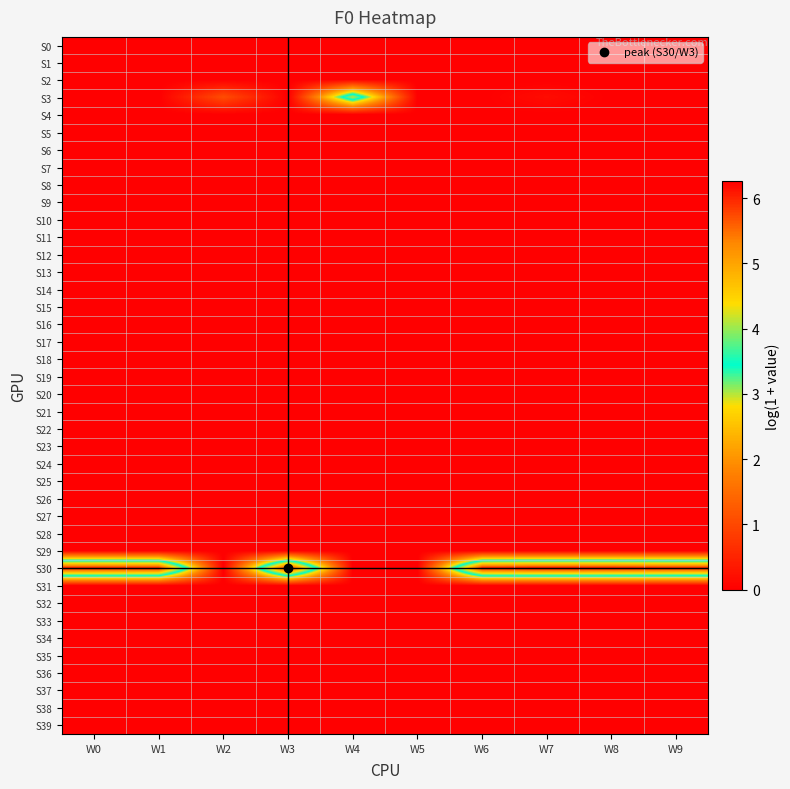

Reading left to right, extract all data points from this chart.

S0: W0=0.0	W1=0.0	W2=0.0	W3=0.0	W4=0.0	W5=0.0	W6=0.0	W7=0.0	W8=0.0	W9=0.0
S1: W0=0.0	W1=0.0	W2=0.0	W3=0.0	W4=0.0	W5=0.0	W6=0.0	W7=0.0	W8=0.0	W9=0.0
S2: W0=0.0	W1=0.0	W2=0.0	W3=0.0	W4=0.0	W5=0.0	W6=0.0	W7=0.0	W8=0.0	W9=0.0
S3: W0=0.0	W1=0.0	W2=1.1	W3=0.0	W4=4.1	W5=0.0	W6=0.0	W7=0.2	W8=0.0	W9=0.0
S4: W0=0.0	W1=0.0	W2=0.0	W3=0.0	W4=0.0	W5=0.0	W6=0.0	W7=0.0	W8=0.0	W9=0.0
S5: W0=0.0	W1=0.0	W2=0.0	W3=0.0	W4=0.0	W5=0.0	W6=0.0	W7=0.0	W8=0.0	W9=0.0
S6: W0=0.0	W1=0.0	W2=0.0	W3=0.0	W4=0.0	W5=0.0	W6=0.0	W7=0.0	W8=0.0	W9=0.0
S7: W0=0.0	W1=0.0	W2=0.0	W3=0.0	W4=0.0	W5=0.0	W6=0.0	W7=0.0	W8=0.0	W9=0.0
S8: W0=0.0	W1=0.0	W2=0.0	W3=0.0	W4=0.0	W5=0.0	W6=0.0	W7=0.0	W8=0.0	W9=0.0
S9: W0=0.0	W1=0.0	W2=0.0	W3=0.0	W4=0.0	W5=0.0	W6=0.0	W7=0.0	W8=0.0	W9=0.0
S10: W0=0.0	W1=0.0	W2=0.0	W3=0.0	W4=0.0	W5=0.0	W6=0.0	W7=0.0	W8=0.0	W9=0.0
S11: W0=0.0	W1=0.0	W2=0.0	W3=0.0	W4=0.0	W5=0.0	W6=0.0	W7=0.0	W8=0.0	W9=0.0
S12: W0=0.0	W1=0.0	W2=0.0	W3=0.0	W4=0.0	W5=0.0	W6=0.0	W7=0.0	W8=0.0	W9=0.0
S13: W0=0.0	W1=0.0	W2=0.0	W3=0.0	W4=0.0	W5=0.0	W6=0.0	W7=0.0	W8=0.0	W9=0.0
S14: W0=0.0	W1=0.0	W2=0.0	W3=0.0	W4=0.0	W5=0.0	W6=0.0	W7=0.0	W8=0.0	W9=0.0
S15: W0=0.0	W1=0.0	W2=0.0	W3=0.0	W4=0.0	W5=0.0	W6=0.0	W7=0.0	W8=0.0	W9=0.0
S16: W0=0.0	W1=0.0	W2=0.0	W3=0.0	W4=0.0	W5=0.0	W6=0.0	W7=0.0	W8=0.0	W9=0.0
S17: W0=0.0	W1=0.0	W2=0.0	W3=0.0	W4=0.0	W5=0.0	W6=0.0	W7=0.0	W8=0.0	W9=0.0
S18: W0=0.0	W1=0.0	W2=0.0	W3=0.0	W4=0.0	W5=0.0	W6=0.0	W7=0.0	W8=0.0	W9=0.0
S19: W0=0.0	W1=0.0	W2=0.0	W3=0.0	W4=0.0	W5=0.0	W6=0.0	W7=0.0	W8=0.0	W9=0.0
S20: W0=0.0	W1=0.0	W2=0.0	W3=0.0	W4=0.0	W5=0.0	W6=0.0	W7=0.0	W8=0.0	W9=0.0
S21: W0=0.0	W1=0.0	W2=0.0	W3=0.0	W4=0.0	W5=0.0	W6=0.0	W7=0.0	W8=0.0	W9=0.0
S22: W0=0.0	W1=0.0	W2=0.0	W3=0.0	W4=0.0	W5=0.0	W6=0.0	W7=0.0	W8=0.0	W9=0.0
S23: W0=0.0	W1=0.0	W2=0.0	W3=0.0	W4=0.0	W5=0.0	W6=0.0	W7=0.0	W8=0.0	W9=0.0
S24: W0=0.0	W1=0.0	W2=0.0	W3=0.0	W4=0.0	W5=0.0	W6=0.0	W7=0.0	W8=0.0	W9=0.0
S25: W0=0.0	W1=0.0	W2=0.0	W3=0.0	W4=0.0	W5=0.0	W6=0.0	W7=0.0	W8=0.0	W9=0.0
S26: W0=0.0	W1=0.0	W2=0.0	W3=0.0	W4=0.0	W5=0.0	W6=0.0	W7=0.0	W8=0.0	W9=0.0
S27: W0=0.0	W1=0.0	W2=0.0	W3=0.0	W4=0.0	W5=0.0	W6=0.0	W7=0.0	W8=0.0	W9=0.0
S28: W0=0.0	W1=0.0	W2=0.0	W3=0.0	W4=0.0	W5=0.0	W6=0.0	W7=0.0	W8=0.0	W9=0.0
S29: W0=0.0	W1=0.0	W2=0.0	W3=0.0	W4=0.0	W5=0.0	W6=0.0	W7=0.0	W8=0.0	W9=0.0
S30: W0=6.2	W1=6.1	W2=0.0	W3=6.2	W4=0.0	W5=0.0	W6=6.2	W7=6.3	W8=6.2	W9=6.1
S31: W0=0.0	W1=0.0	W2=0.0	W3=0.0	W4=0.0	W5=0.0	W6=0.0	W7=0.0	W8=0.0	W9=0.0
S32: W0=0.0	W1=0.0	W2=0.0	W3=0.0	W4=0.0	W5=0.0	W6=0.0	W7=0.0	W8=0.0	W9=0.0
S33: W0=0.0	W1=0.0	W2=0.0	W3=0.0	W4=0.0	W5=0.0	W6=0.0	W7=0.0	W8=0.0	W9=0.0
S34: W0=0.0	W1=0.0	W2=0.0	W3=0.0	W4=0.0	W5=0.0	W6=0.0	W7=0.0	W8=0.0	W9=0.0
S35: W0=0.0	W1=0.0	W2=0.0	W3=0.0	W4=0.0	W5=0.0	W6=0.0	W7=0.0	W8=0.0	W9=0.0
S36: W0=0.0	W1=0.0	W2=0.0	W3=0.0	W4=0.0	W5=0.0	W6=0.0	W7=0.0	W8=0.0	W9=0.0
S37: W0=0.0	W1=0.0	W2=0.0	W3=0.0	W4=0.0	W5=0.0	W6=0.0	W7=0.0	W8=0.0	W9=0.0
S38: W0=0.0	W1=0.0	W2=0.0	W3=0.0	W4=0.0	W5=0.0	W6=0.0	W7=0.0	W8=0.0	W9=0.0
S39: W0=0.0	W1=0.0	W2=0.0	W3=0.0	W4=0.0	W5=0.0	W6=0.0	W7=0.0	W8=0.0	W9=0.0